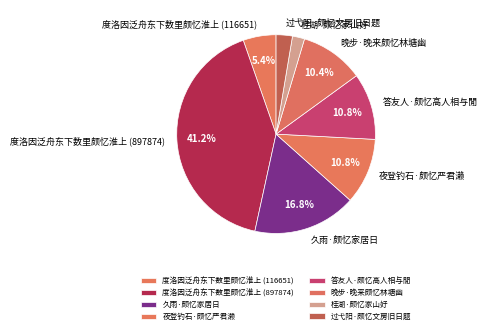

Combined, do 度洛因泛舟东下数里颇忆淮上 (897874) and 过弋阳·颇忆文房旧日题 account for over 50%?

No